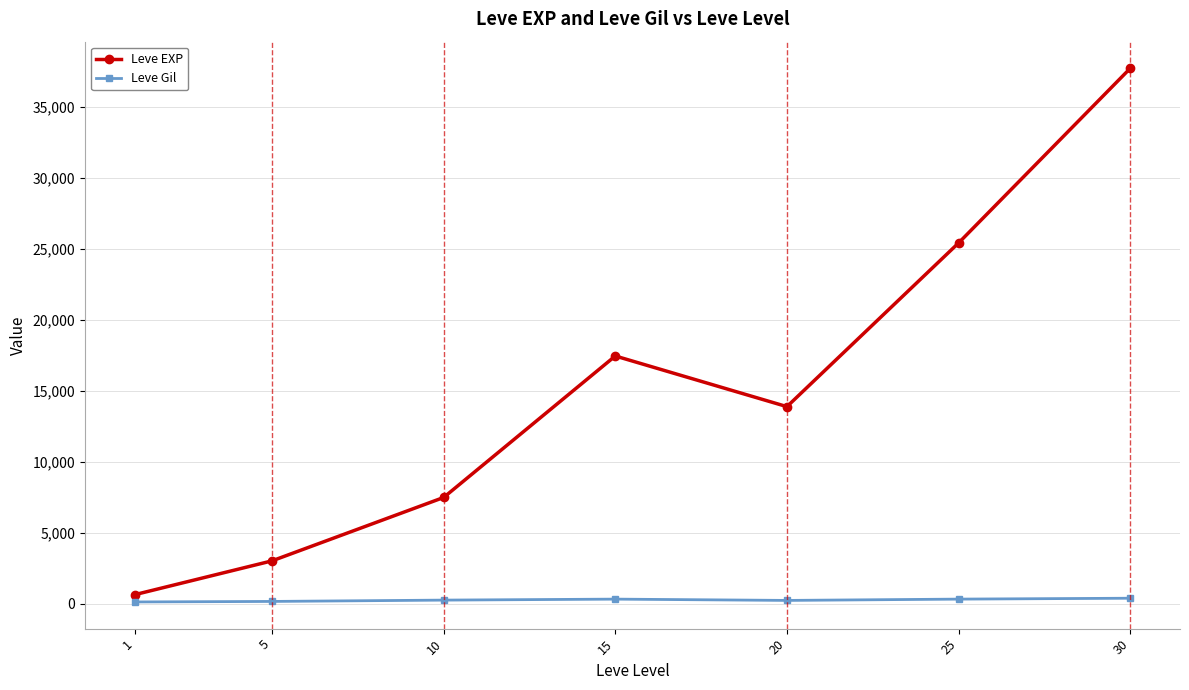

What are all the series names shown in the legend?

Leve EXP, Leve Gil